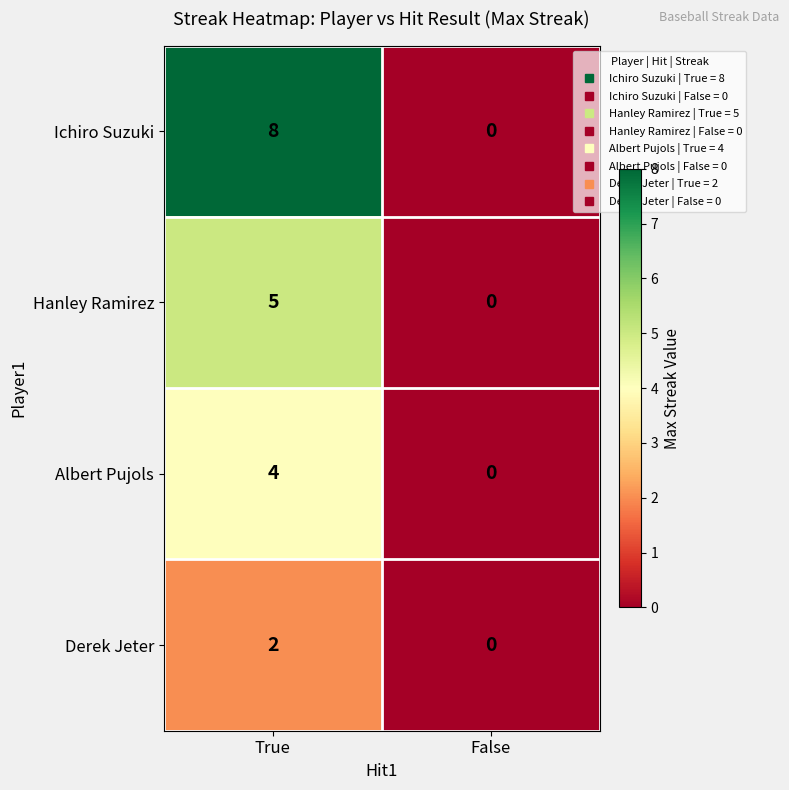

True or false: Hanley Ramirez has a value of 2 at False.

False